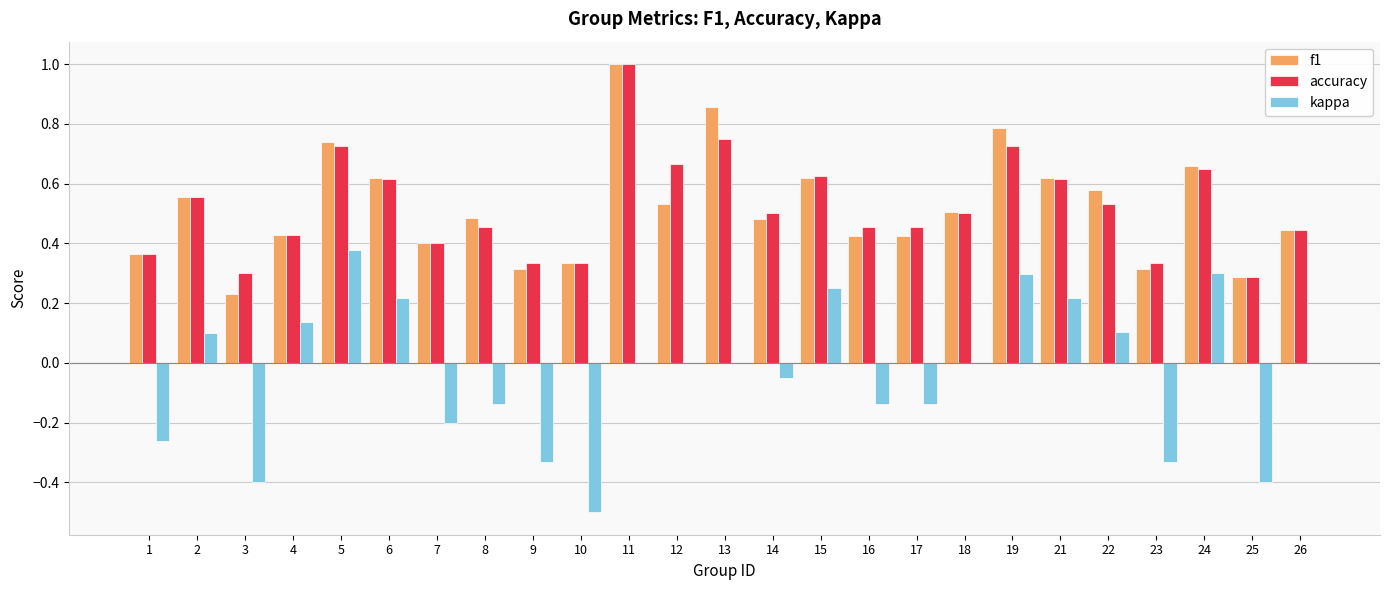

The kappa series shows -0.3 at 7. True or false?

False